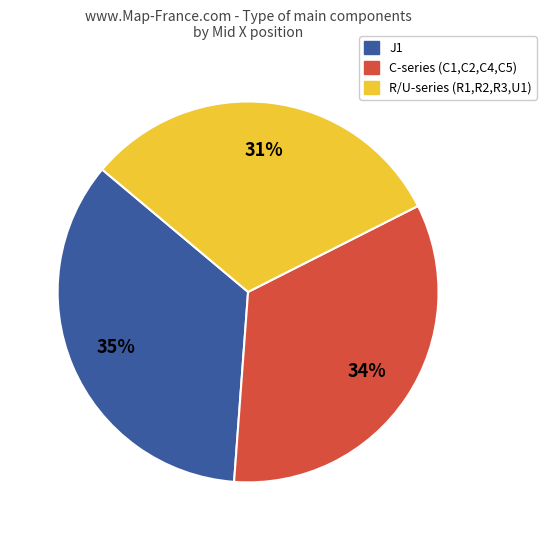

To the nearest percent, what is the difference between the largest and smallest slice percentages?

4%